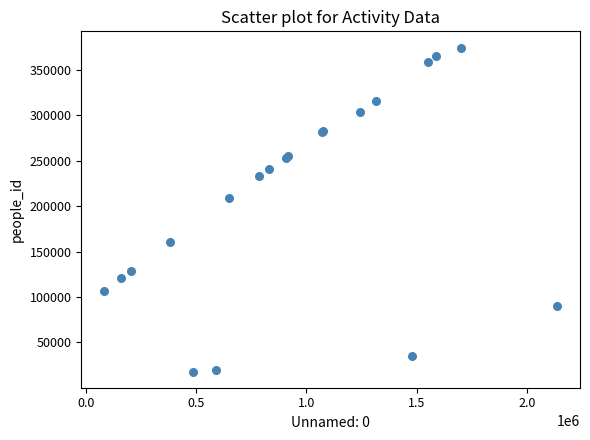

What Y value in the scatter plot is closest to 196326?

209328